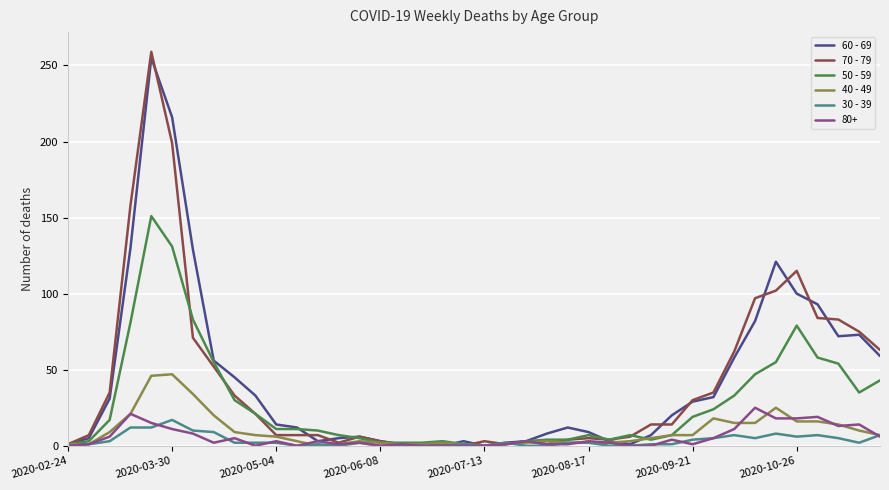

What is the maximum value shown in the chart?

259